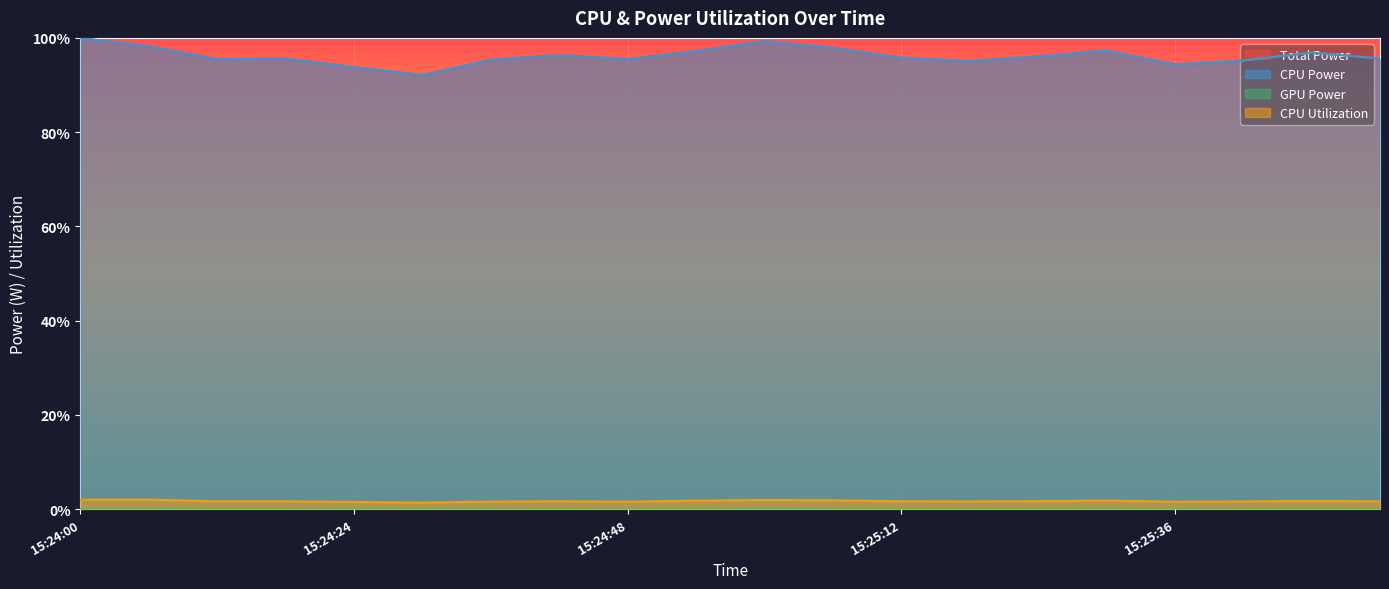

How many lines are shown in the chart?

3